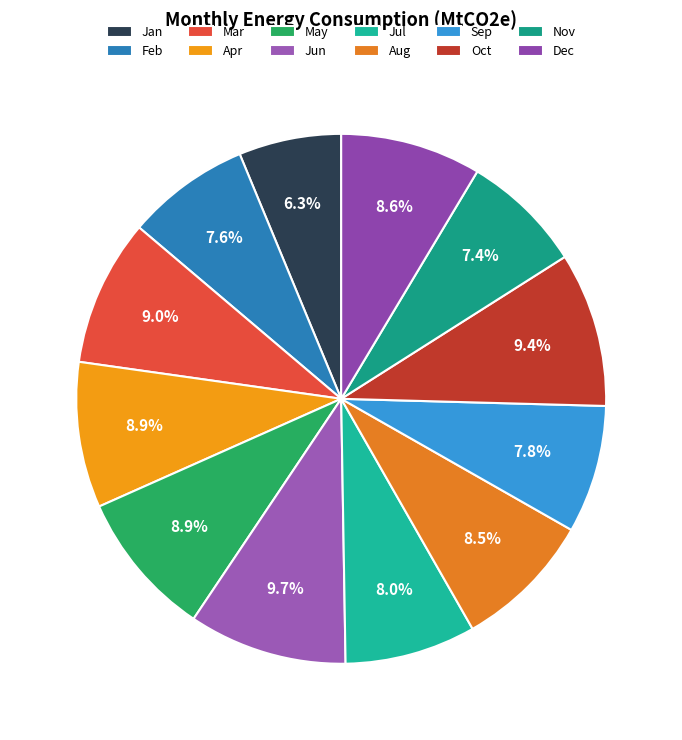

Between Sep and Feb, which is larger?

Sep